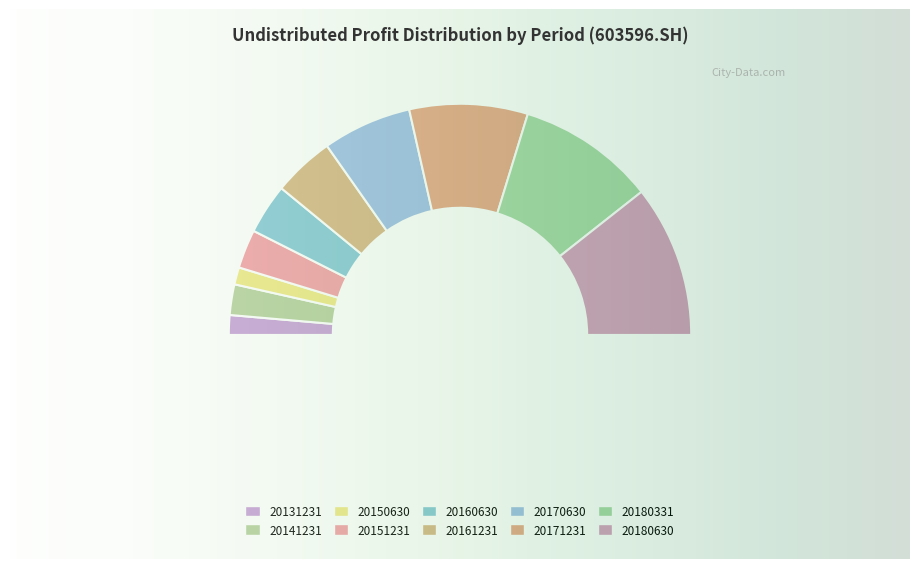

True or false: 20160630 accounts for 7% of the total.

True